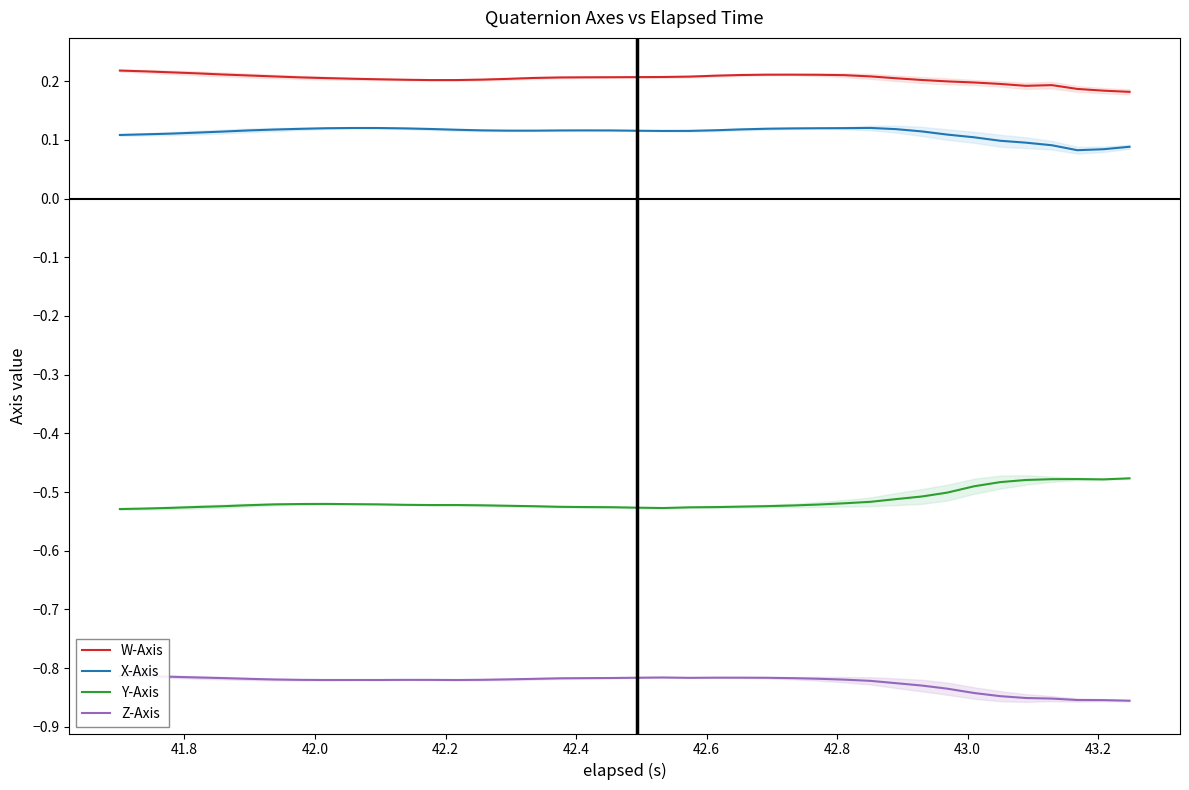

How many lines are shown in the chart?

4